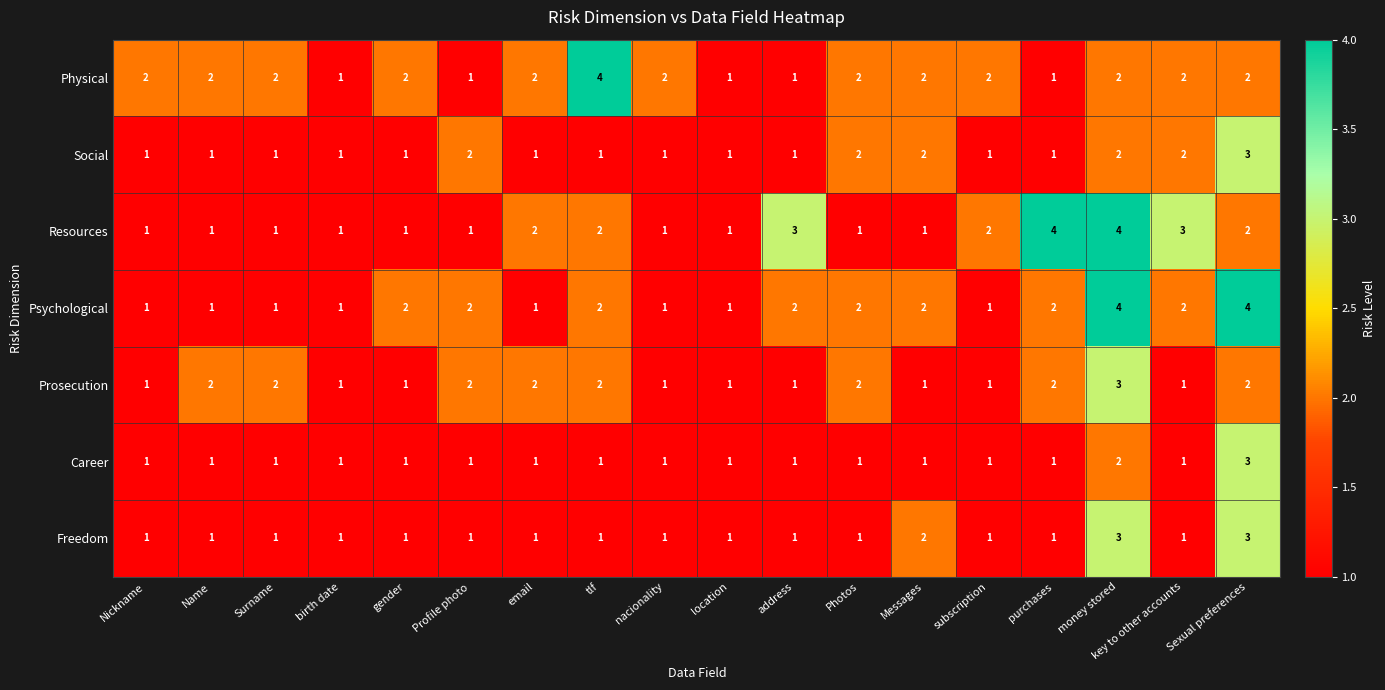

What is the sum of all Freedom values?

23